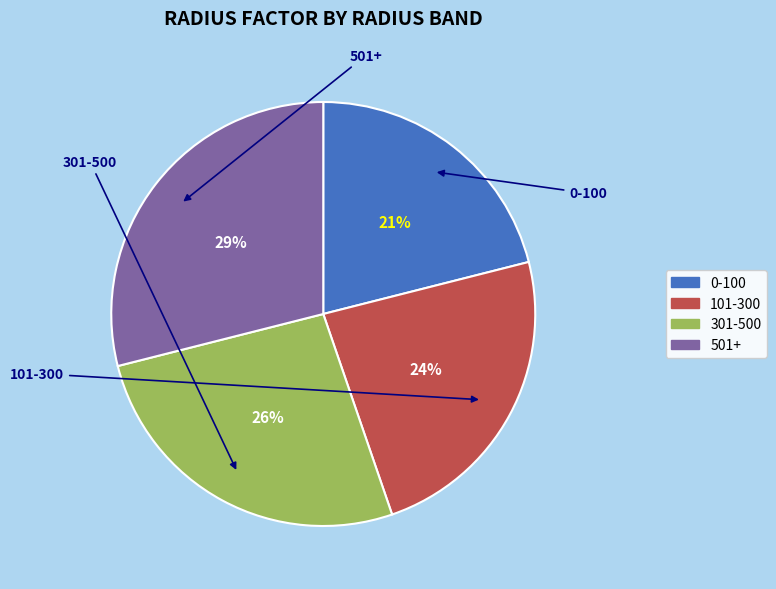

Is it true that 301-500 is 18% of the pie?

False